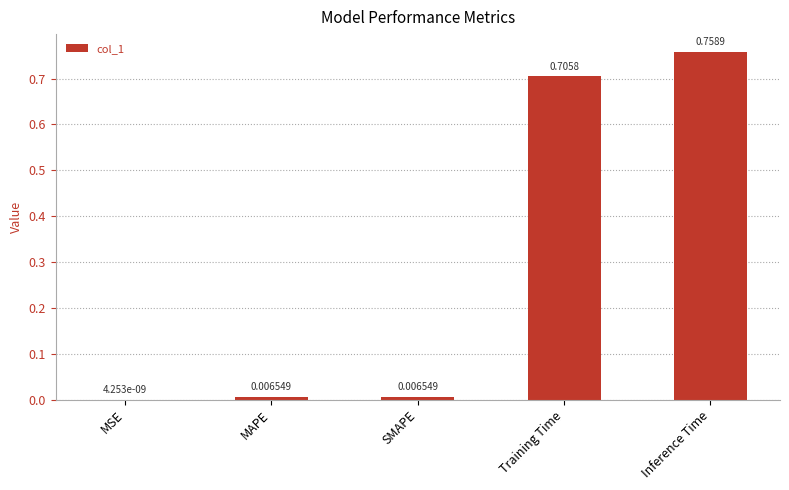

Where is the data nearest to the value 0?

MSE